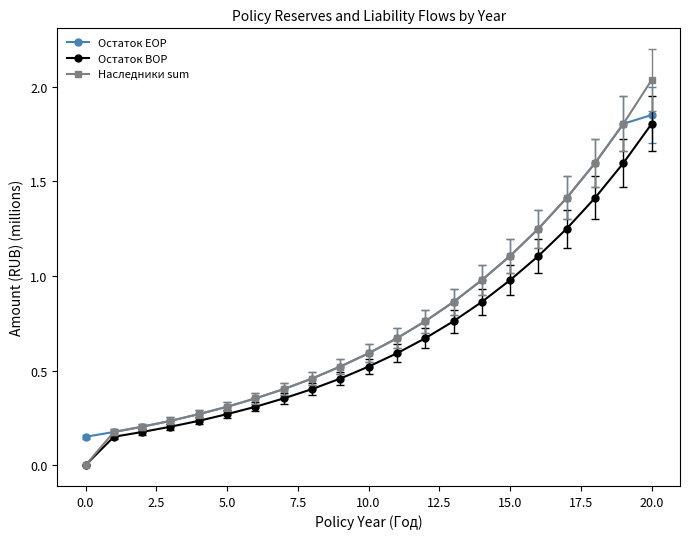

Which series has the largest range (max minus min)?

Наследники sum